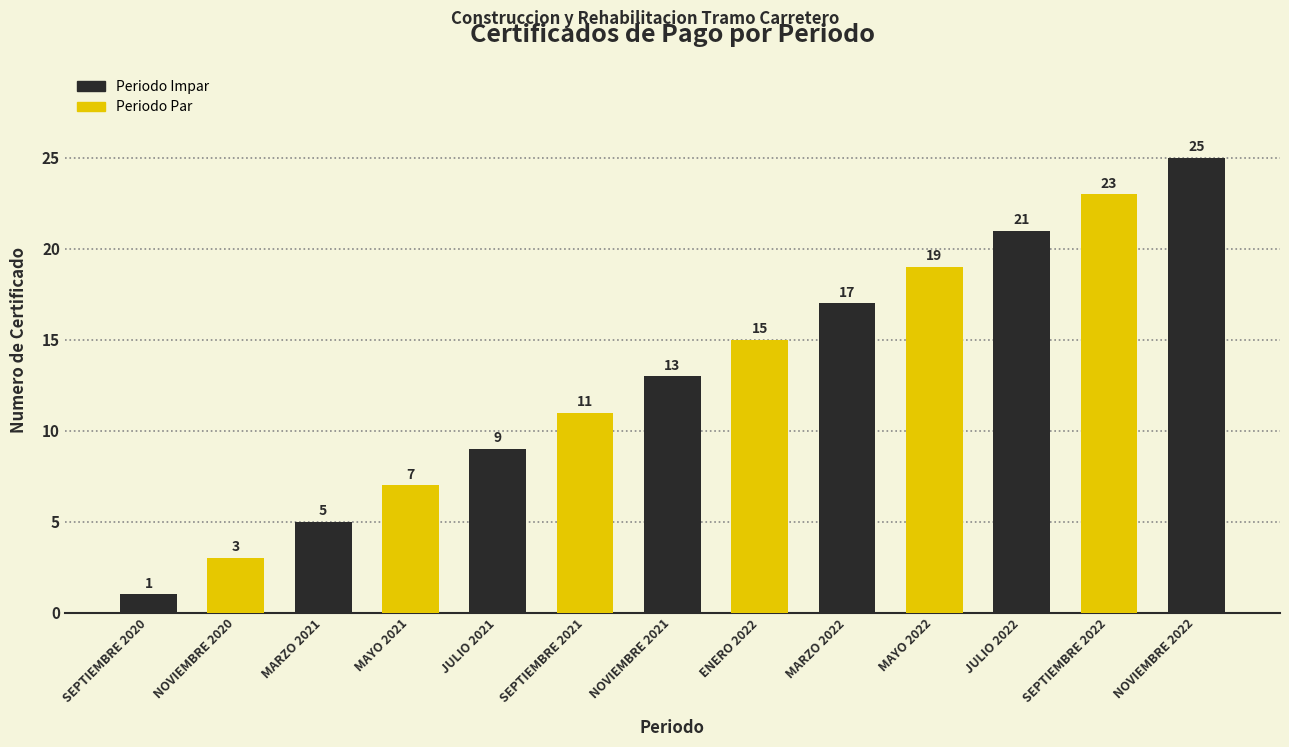

What is the difference between the values at SEPTIEMBRE 2022 and MAYO 2021?

16